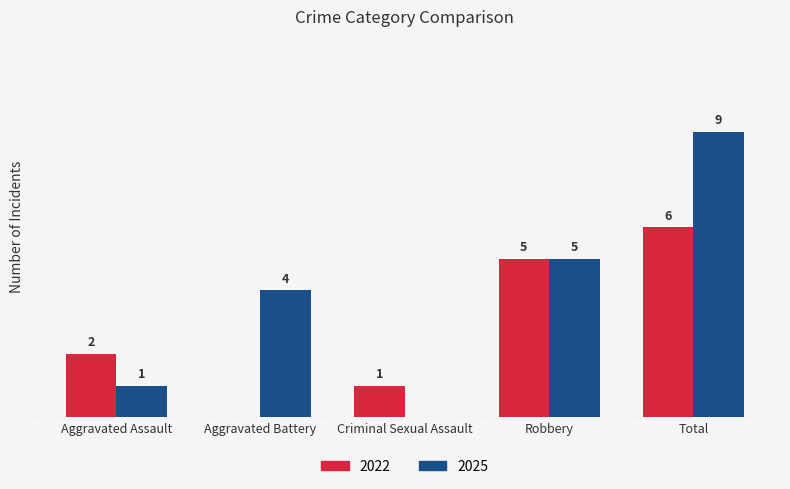

Where is 2022 nearest to the value 3?

Aggravated Assault